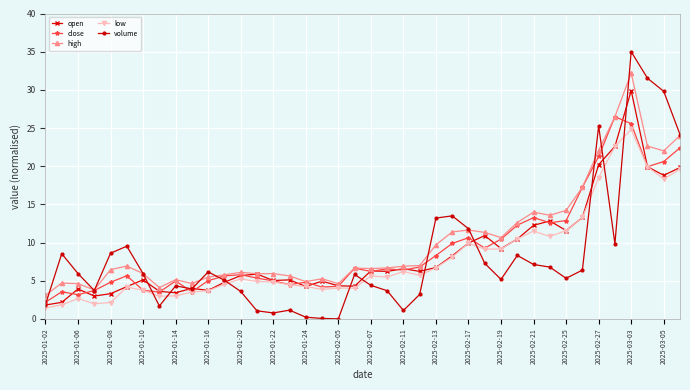

Count the number of categories in the chart.

40